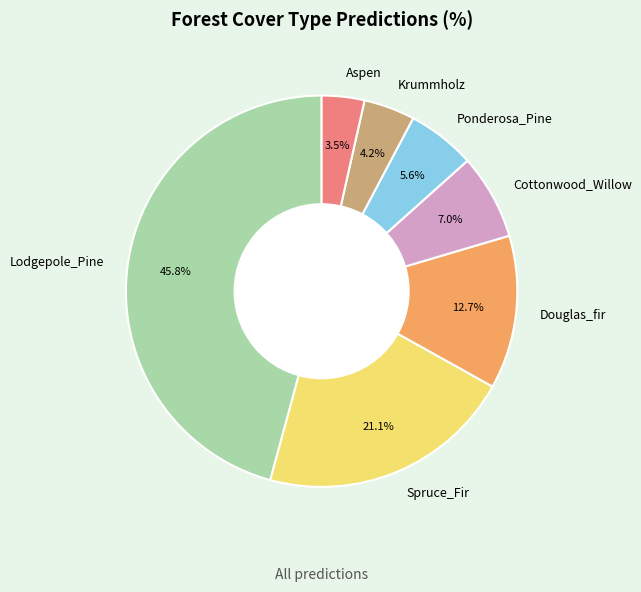

Which has a higher value, Aspen or Krummholz?

Krummholz